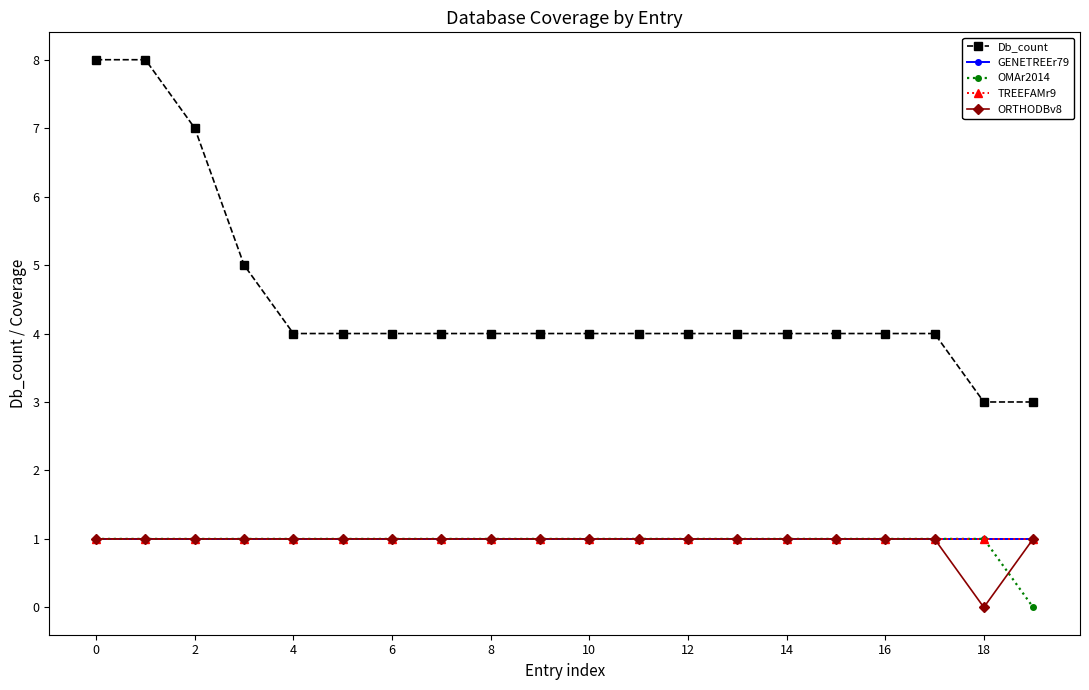

Is this an area chart (filled region under the line)?

No